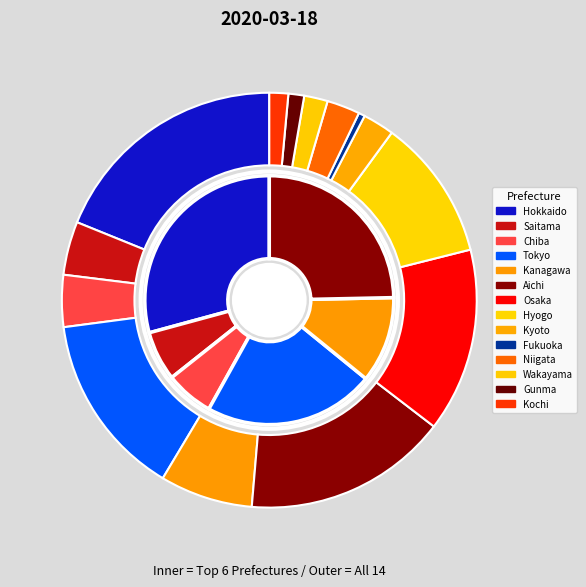

What percentage is the Aichi slice, to the nearest percent?

16%